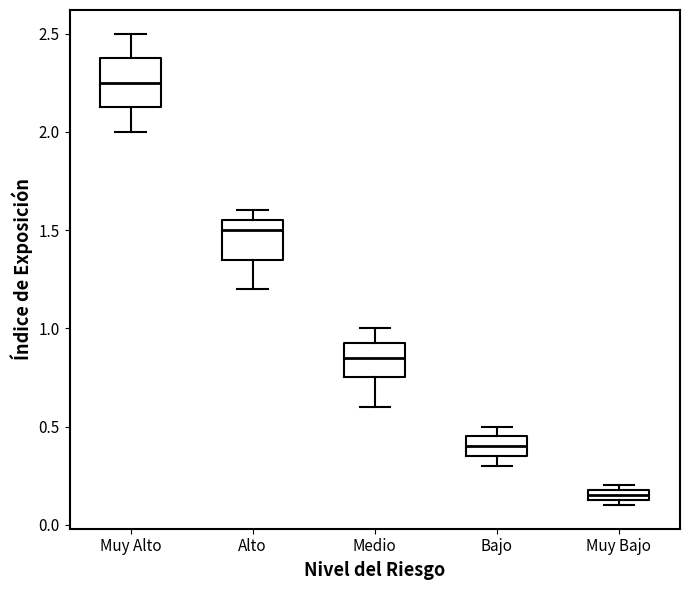

Where is the lower edge of the box for Muy Alto on the y-axis? The values are not printed on the chart, so give them approximately, as read against the axis.

2.15